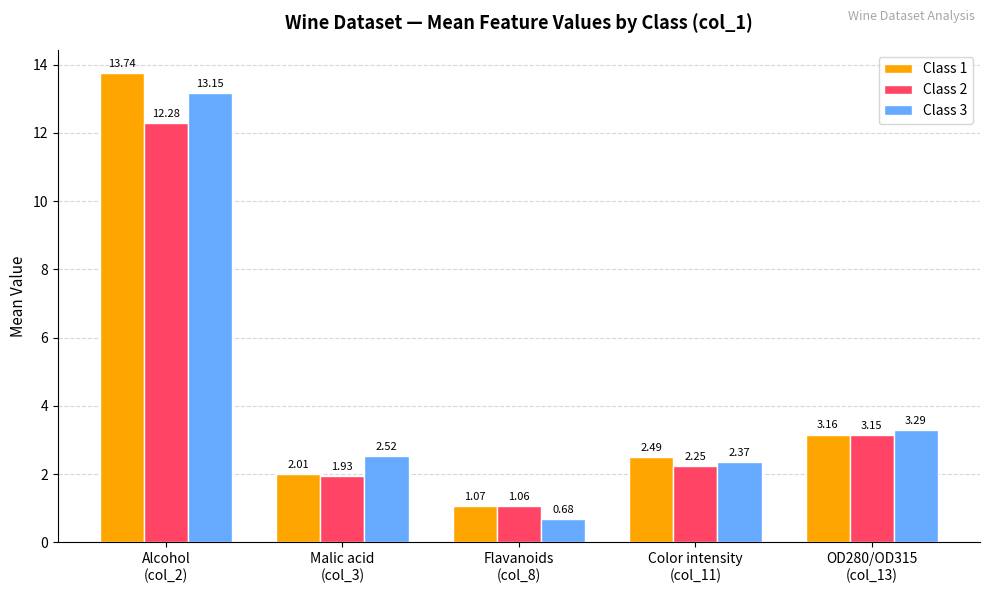

List the series in order of their overall mean, highest first.

Class 1, Class 3, Class 2